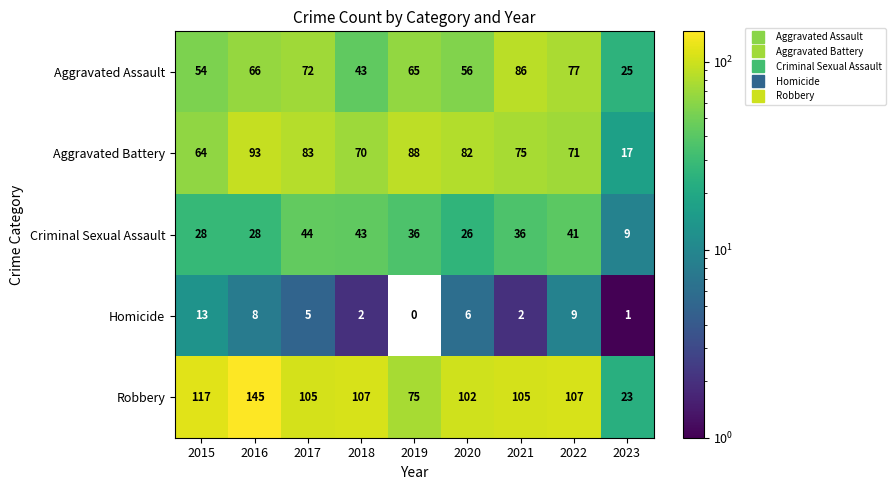

Is it true that Aggravated Battery equals 17 at 2023?

True